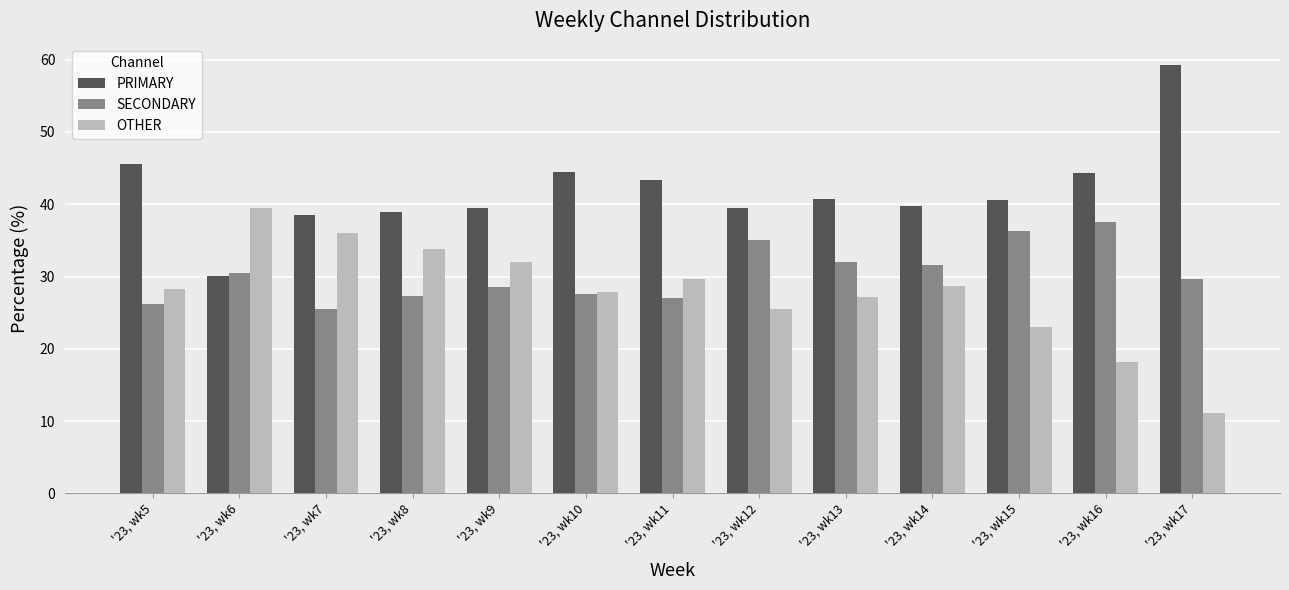

What is the minimum value shown in the chart?

11.1